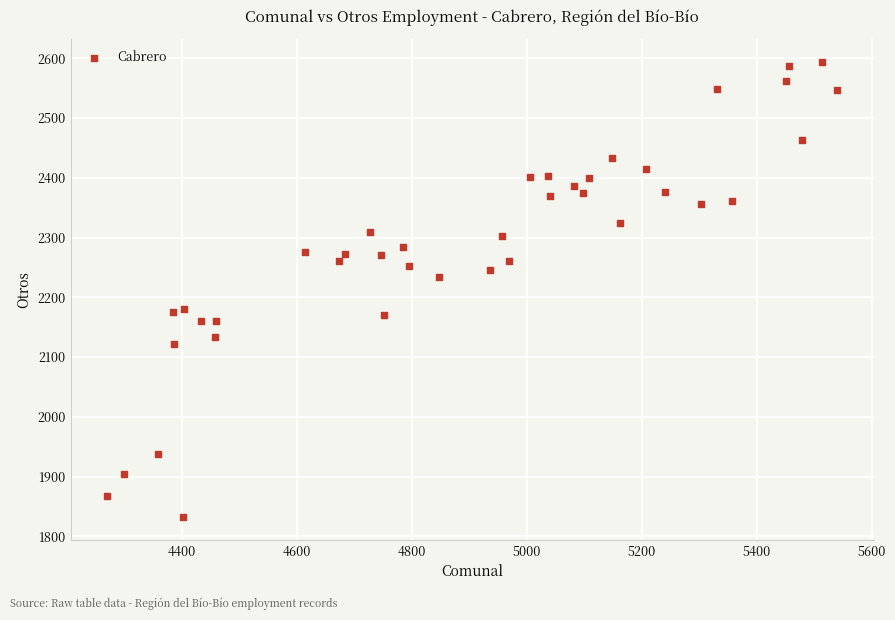

What is the range of X values (max minus min)?

1270